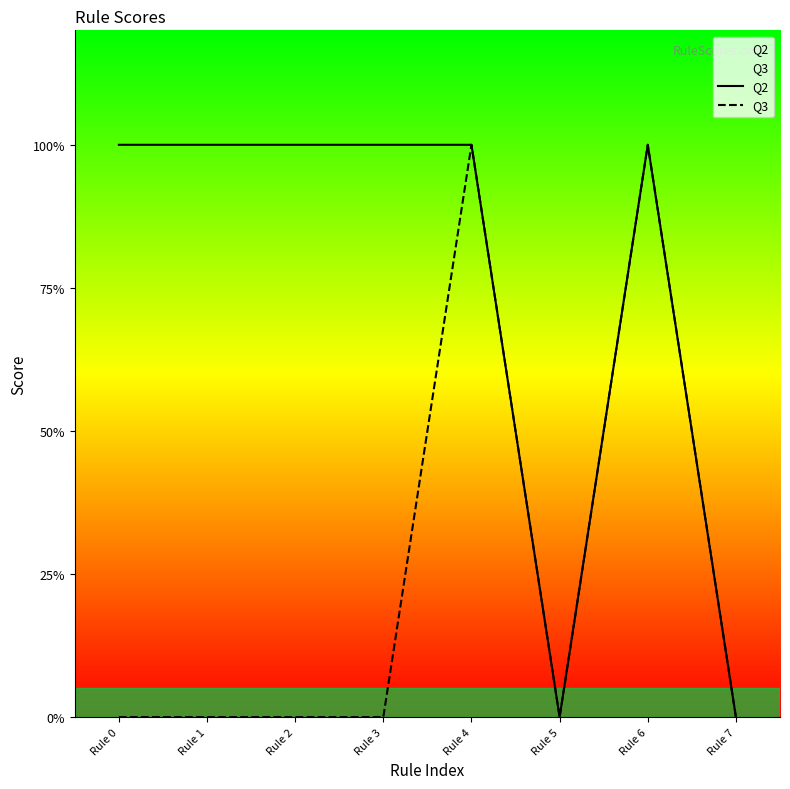

At which category does Q2 reach its first local peak?

Rule 6